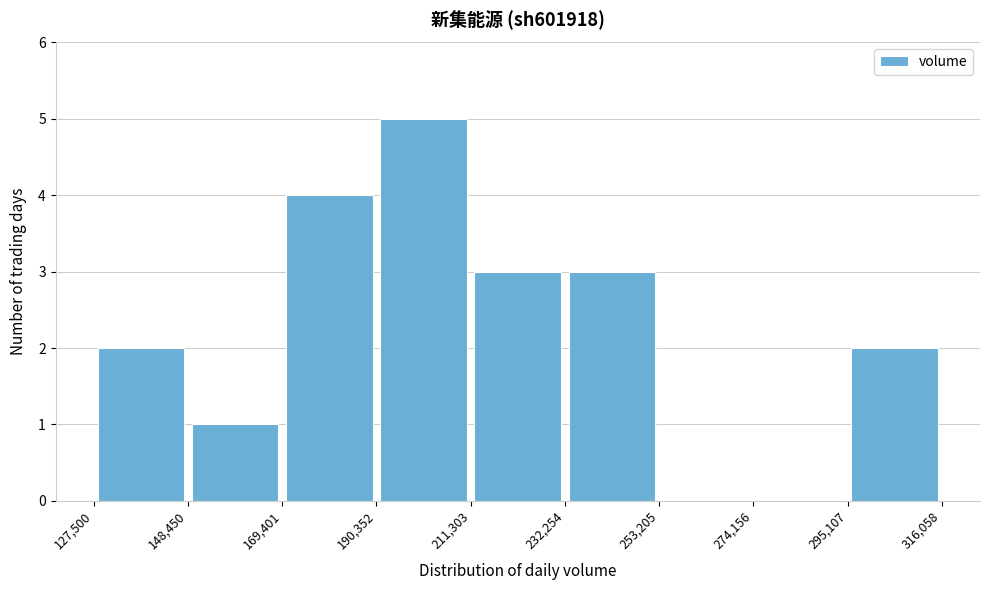

Reading left to right, transcribe this chart: for each bar, give the range it covers on the x-axis and its height. The values are not printed on the chart, so give them approximately, as read against the axis.

127,500 to 148,450: 2
148,450 to 169,401: 1
169,401 to 190,352: 4
190,352 to 211,303: 5
211,303 to 232,254: 3
232,254 to 253,205: 3
253,205 to 274,156: 0
274,156 to 295,107: 0
295,107 to 316,058: 2